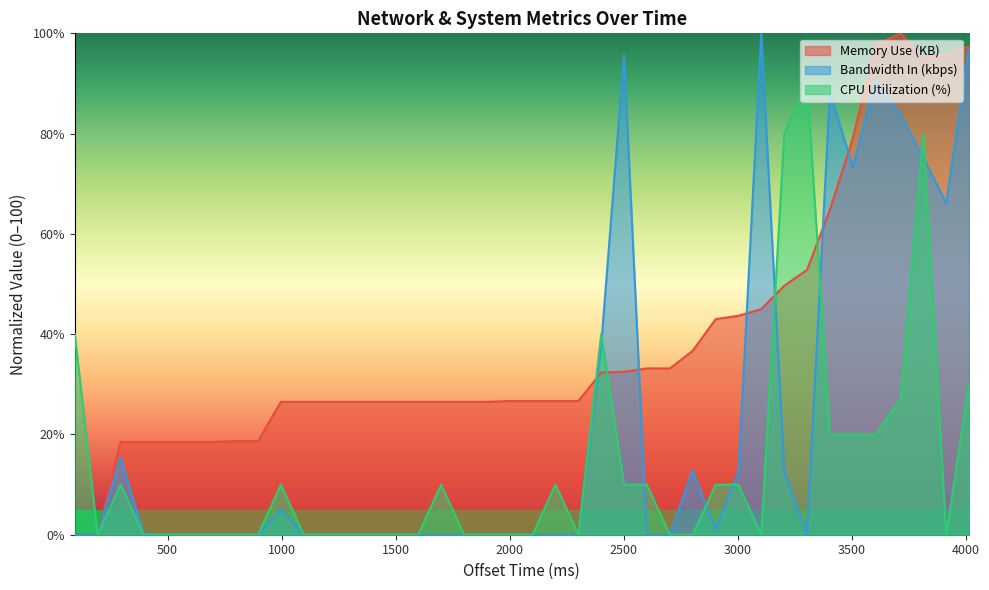

Which series has the largest total across all categories?

Memory Use (KB)